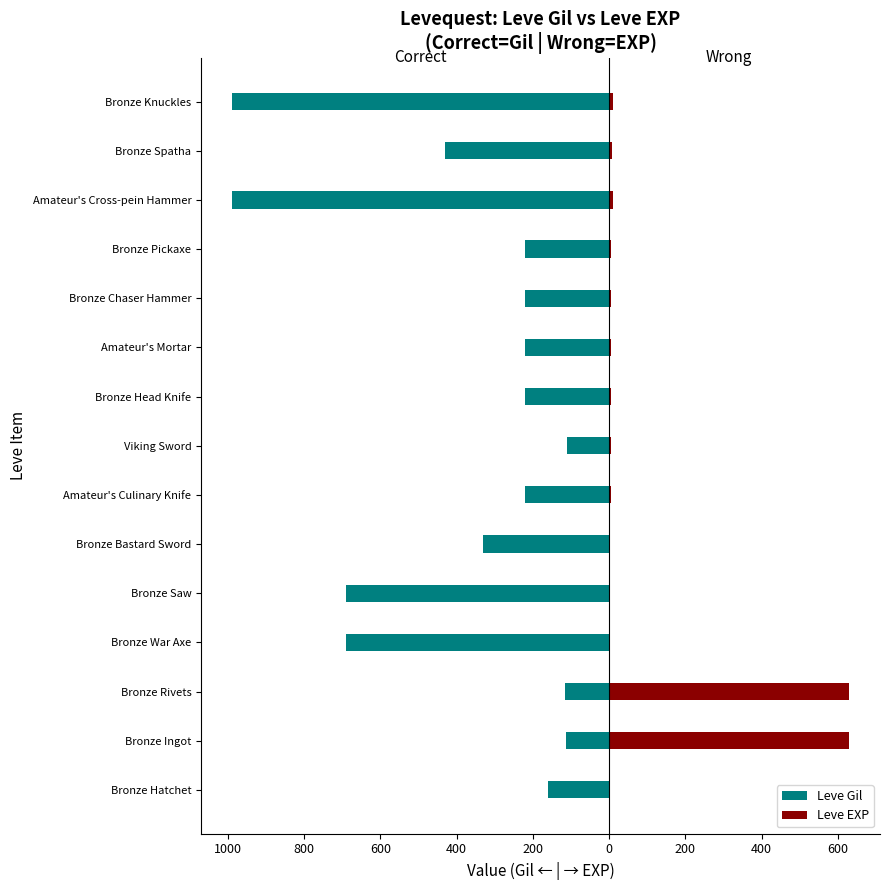

Is it true that Leve EXP equals 1 at Bronze Saw?

False